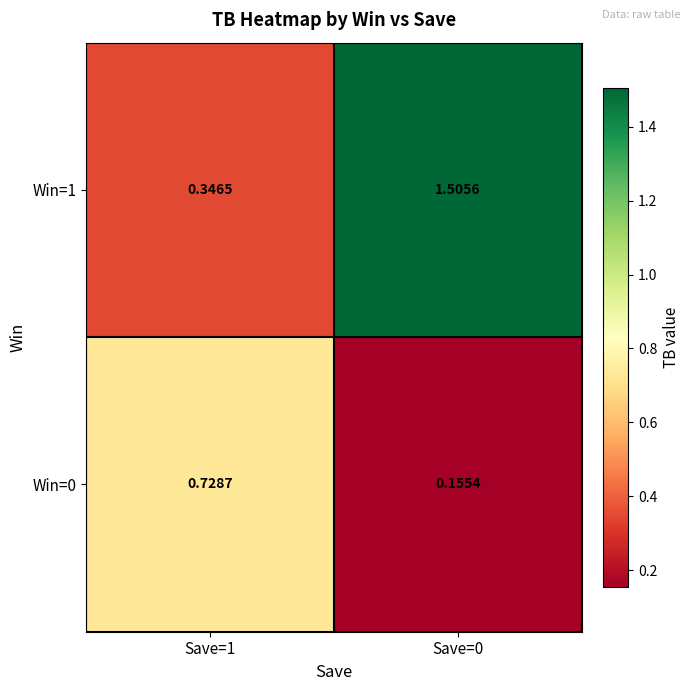

At how many categories does at least one series exceed 0?

2